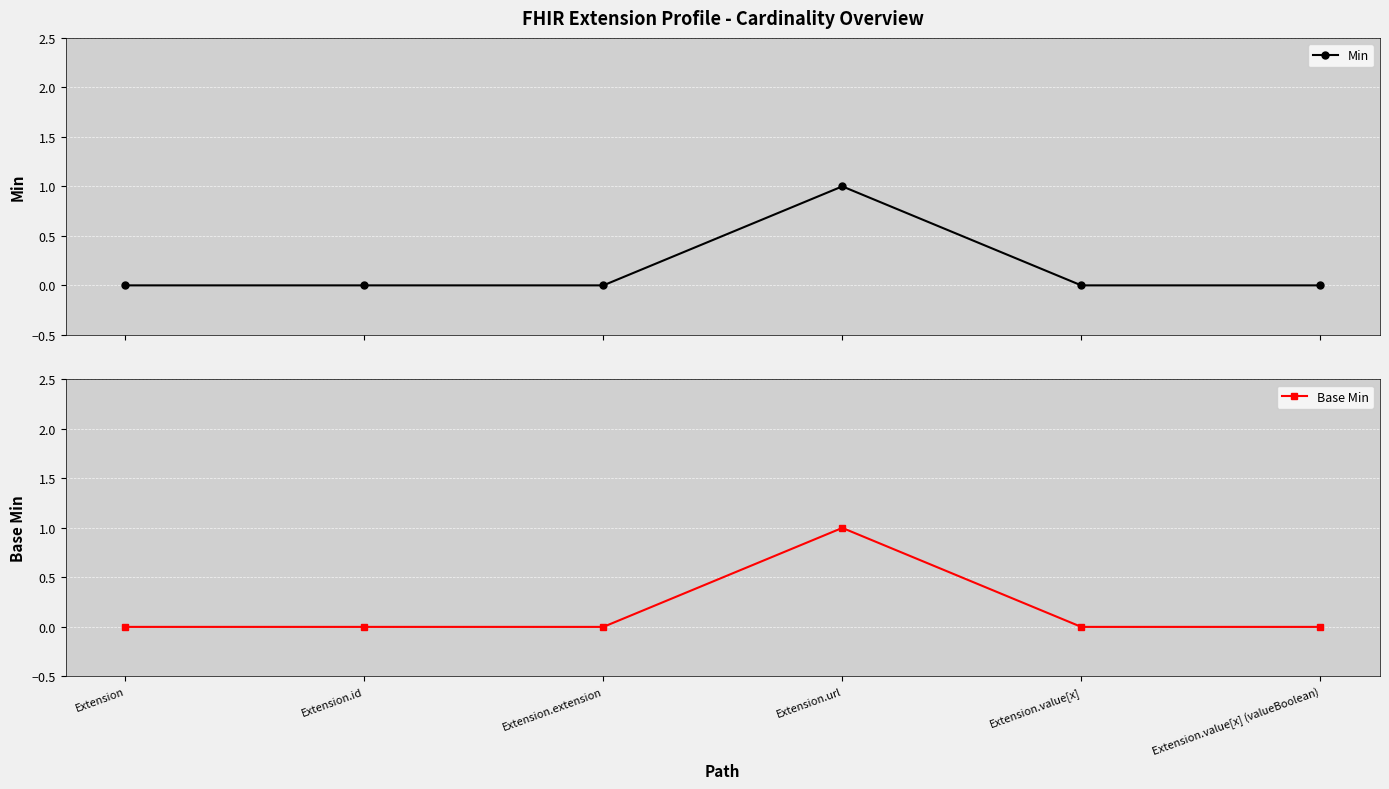

Which series has the largest total across all categories?

Min